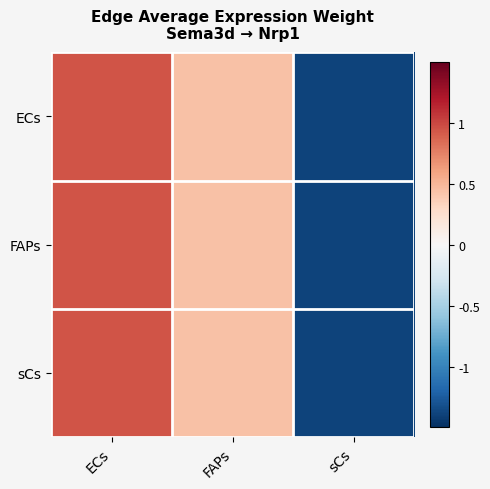

What is the maximum value shown in the chart?

0.9